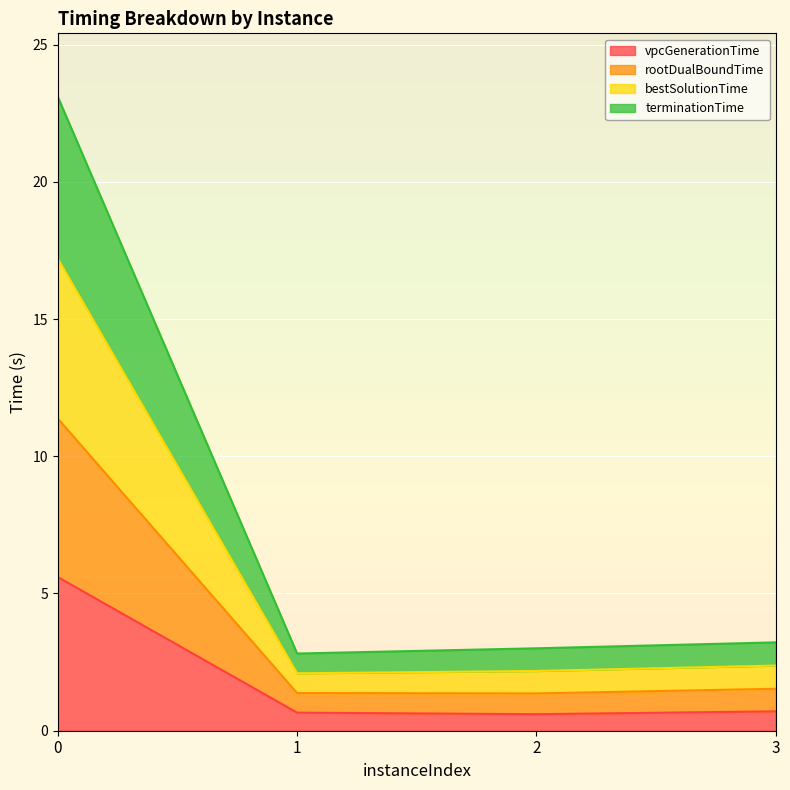

The vpcGenerationTime series shows 8.5 at 0. True or false?

False